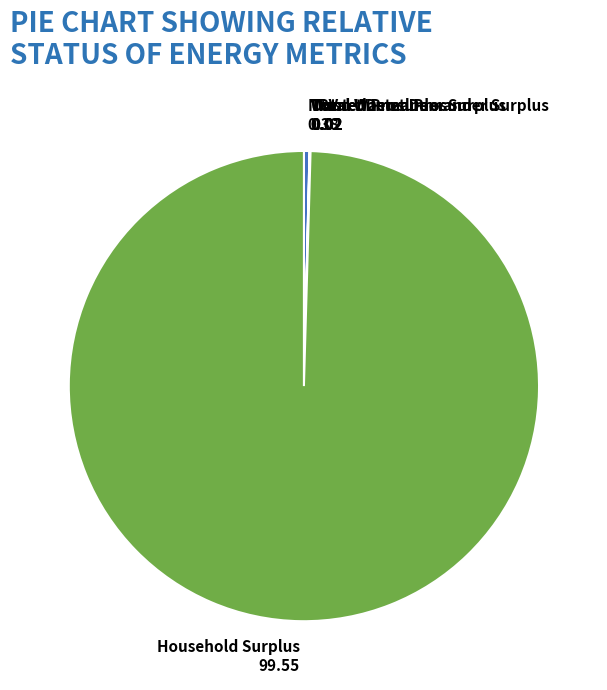

What is the ratio of the value at Household Surplus to the value at NPV?

261.6